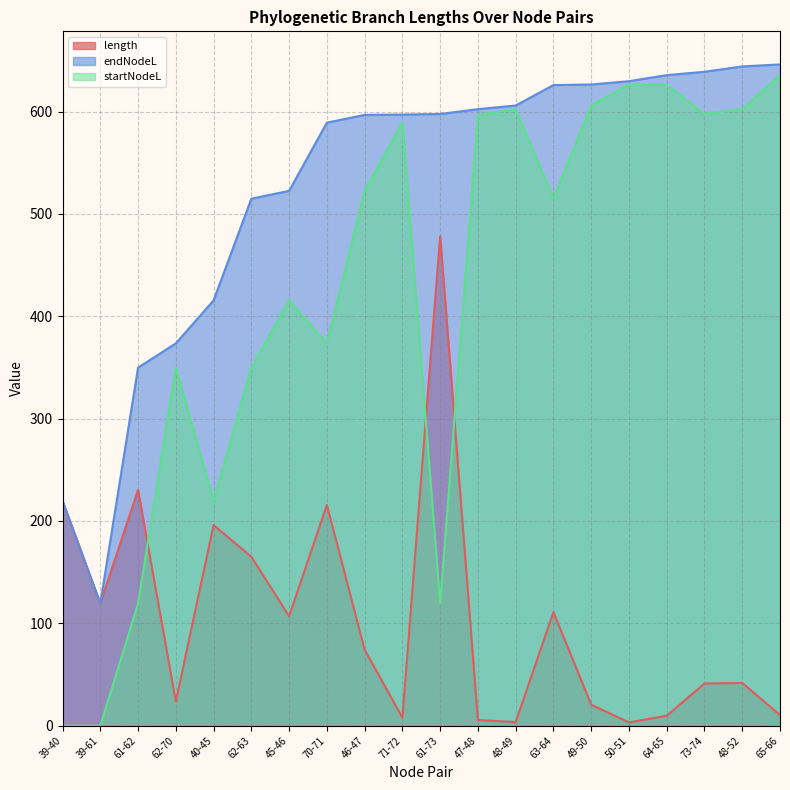

Between 40-45 and 70-71, which series saw the biggest shift?

endNodeL